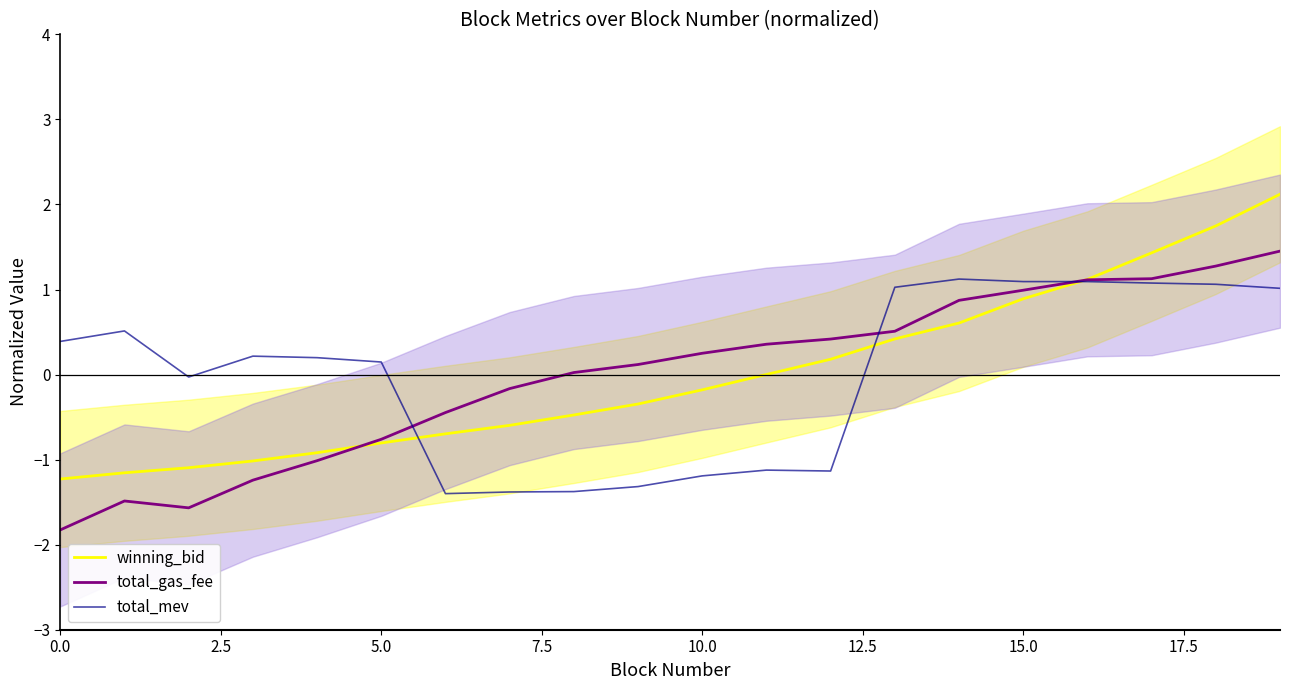

What is the label of the 18th point from the left?

17